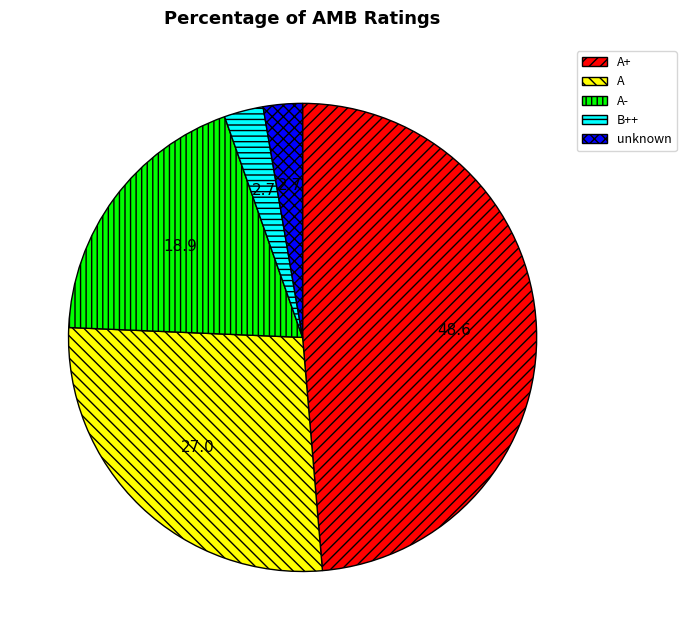

Which slice is the largest?

A+